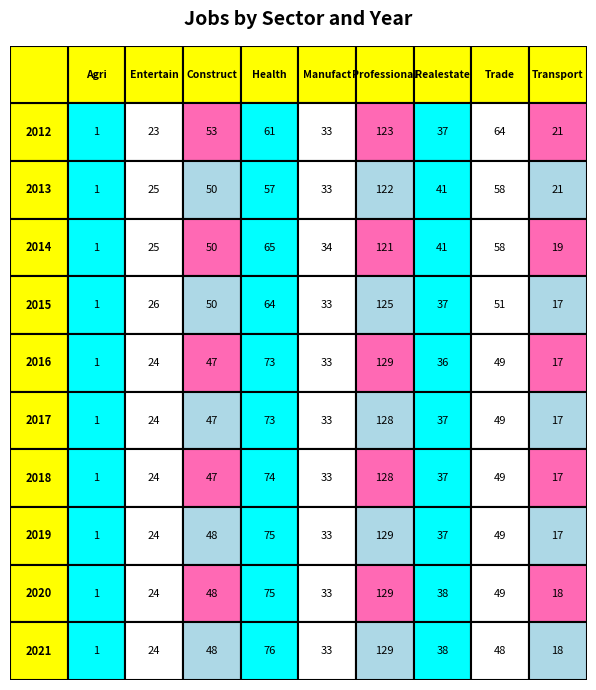

What is the maximum value for 2015?

125